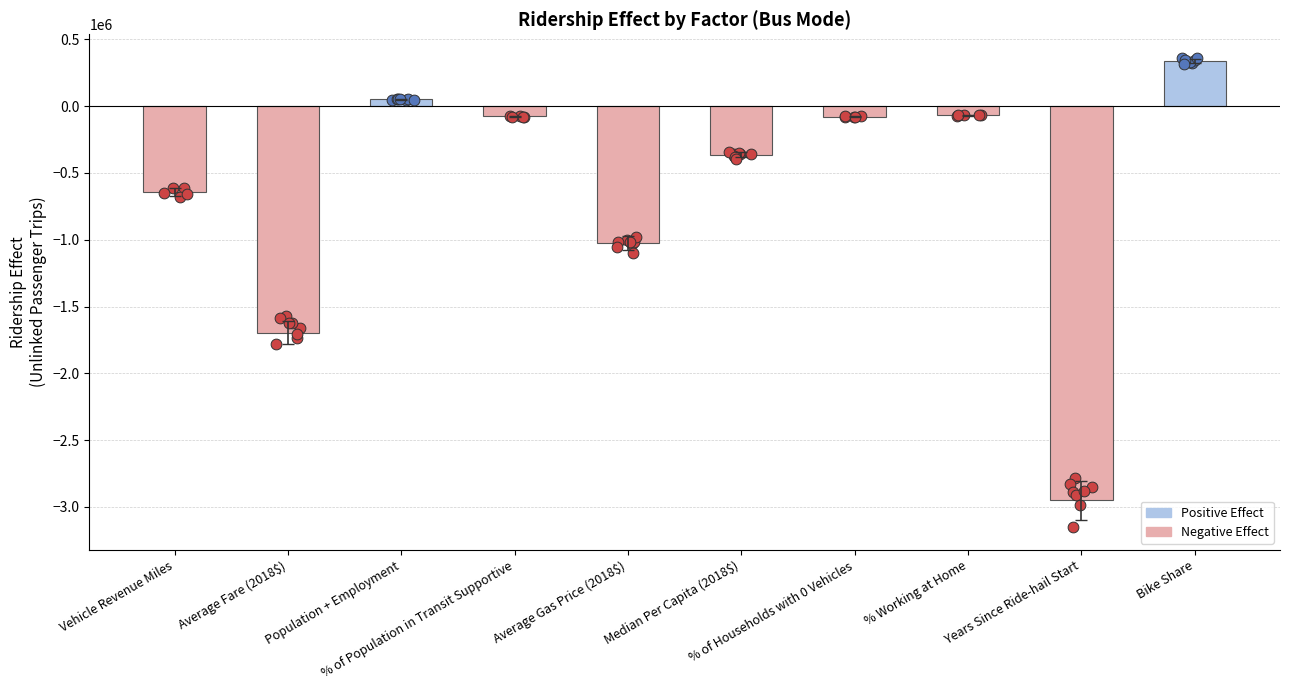

Between Average Fare (2018$) and Population + Employment, which is larger?

Population + Employment